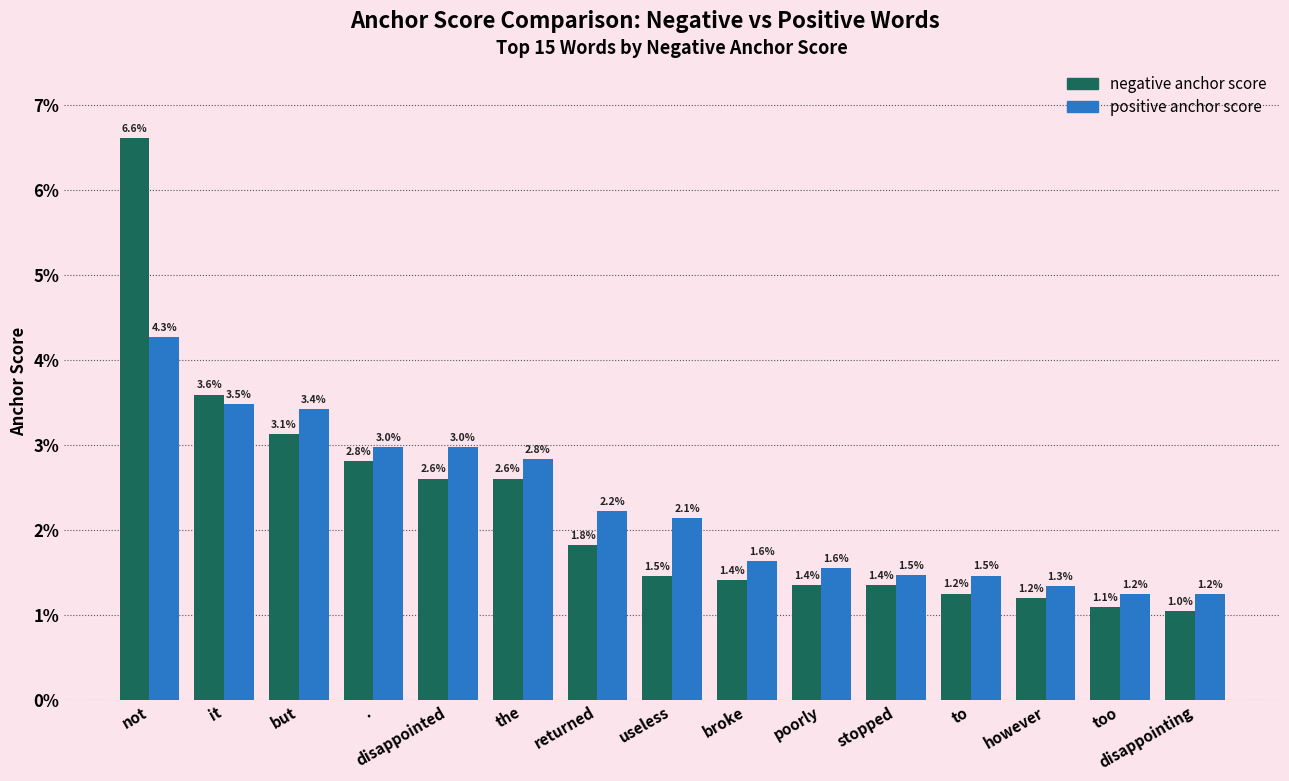

Reading left to right, extract all data points from this chart.

negative anchor score: 0.1	0.0	0.0	0.0	0.0	0.0	0.0	0.0	0.0	0.0	0.0	0.0	0.0	0.0	0.0
positive anchor score: 0.0	0.0	0.0	0.0	0.0	0.0	0.0	0.0	0.0	0.0	0.0	0.0	0.0	0.0	0.0